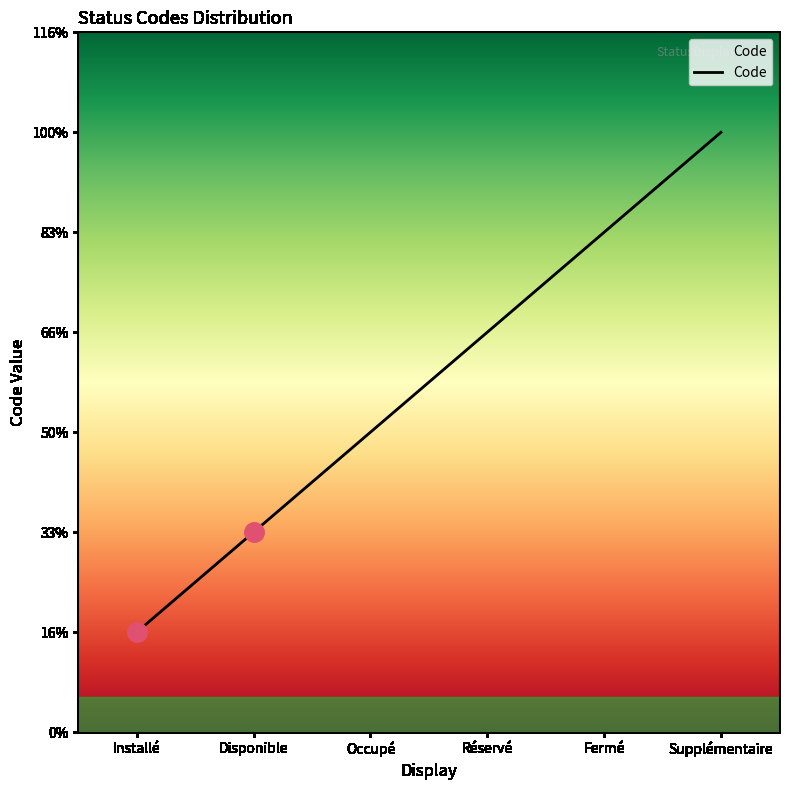

What is the label of the 2nd point from the left?

Disponible